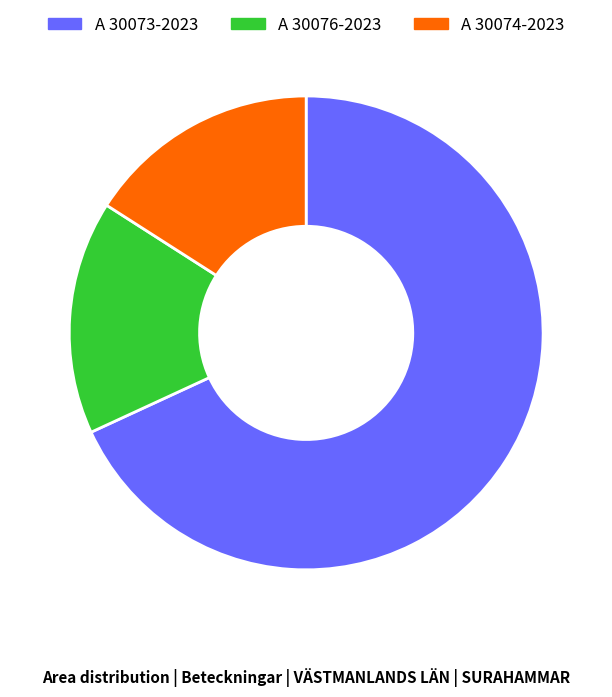

Approximately how many times larger is the value at A 30073-2023 compared to A 30074-2023?

4.3